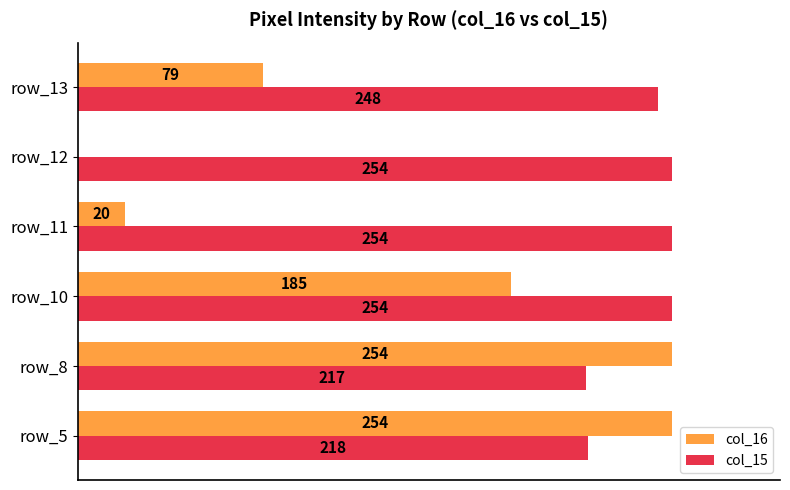

Is the value of col_16 at row_8 greater than the value of col_15 at row_13?

Yes